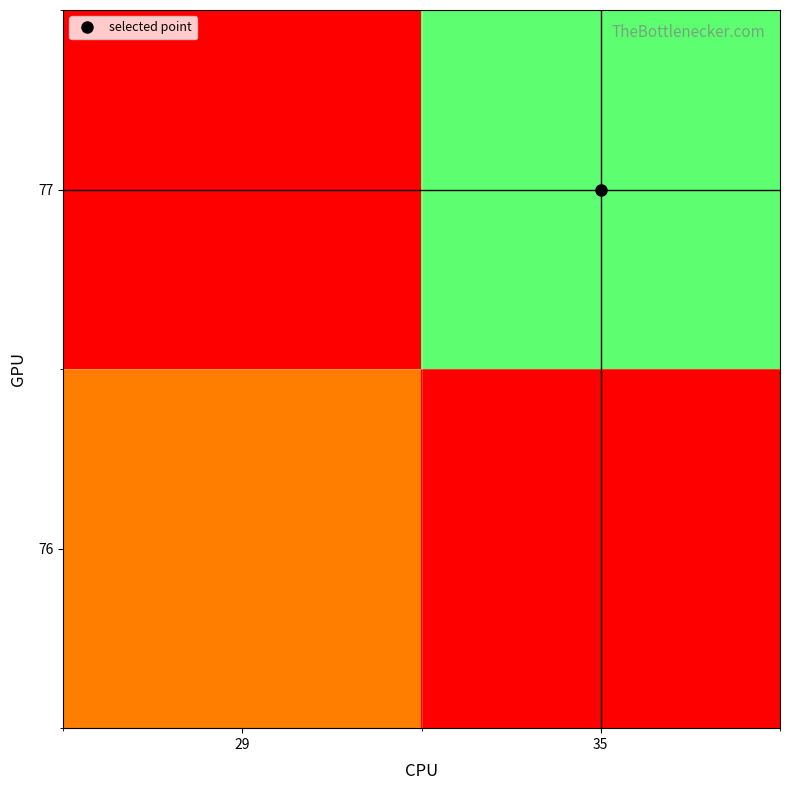

Rank the series by their average value, from lowest to highest.

76, 77